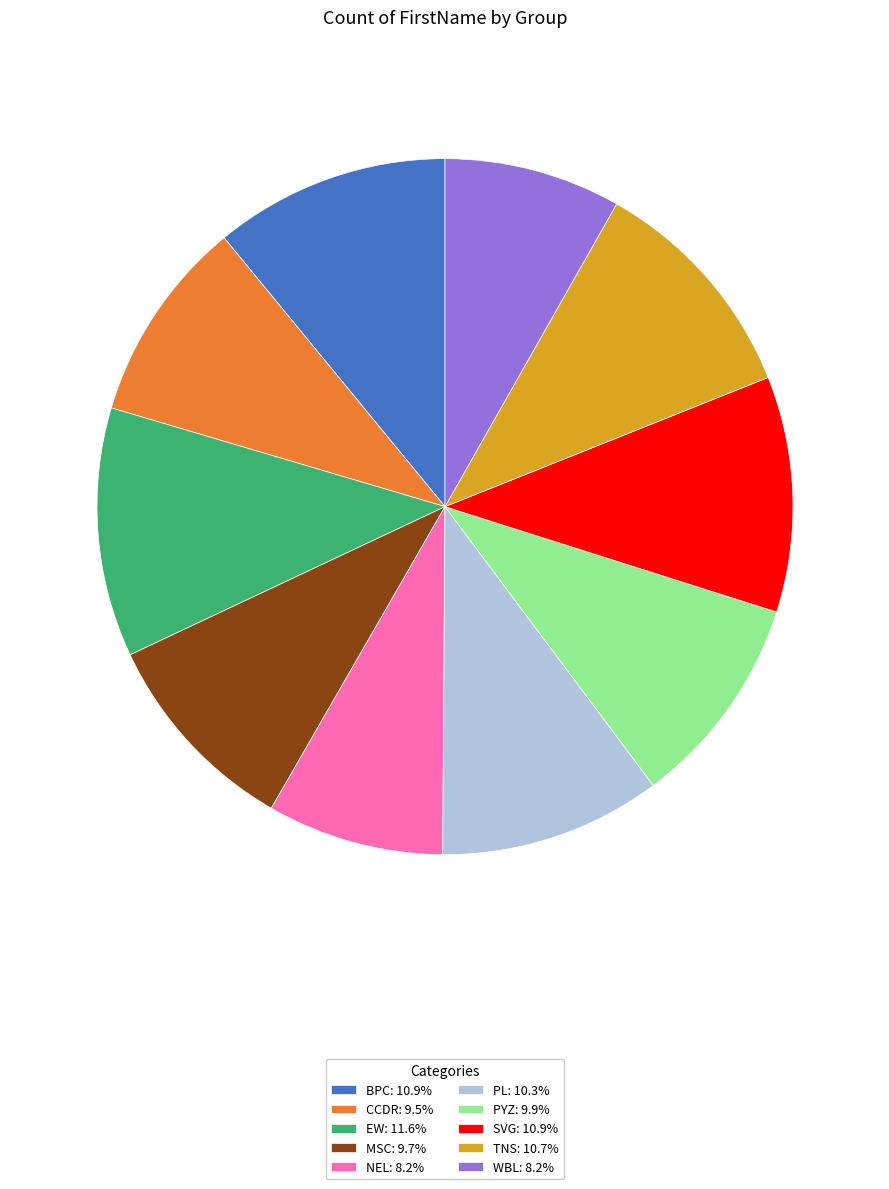

Do WBL: 8.2% and SVG: 10.9% together represent more than half of the pie?

No